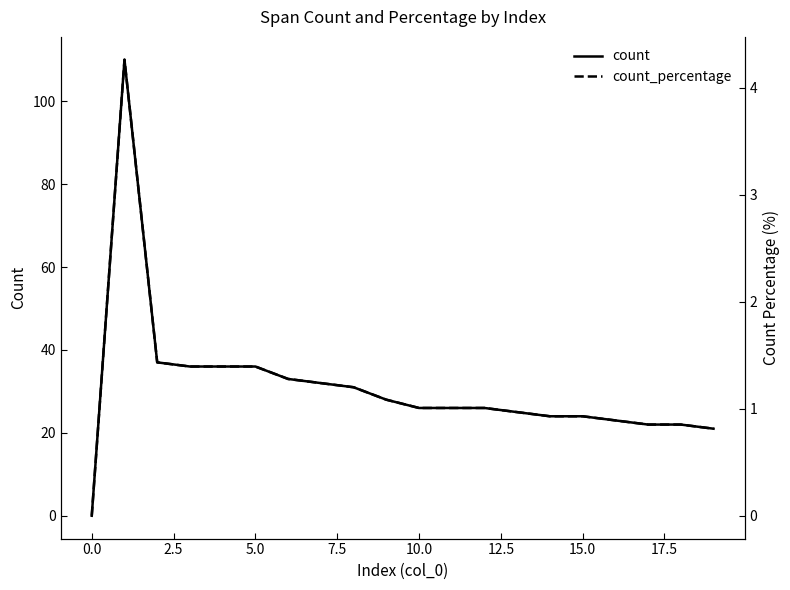

What is the difference between the second highest and minimum values in the count series?

37.0